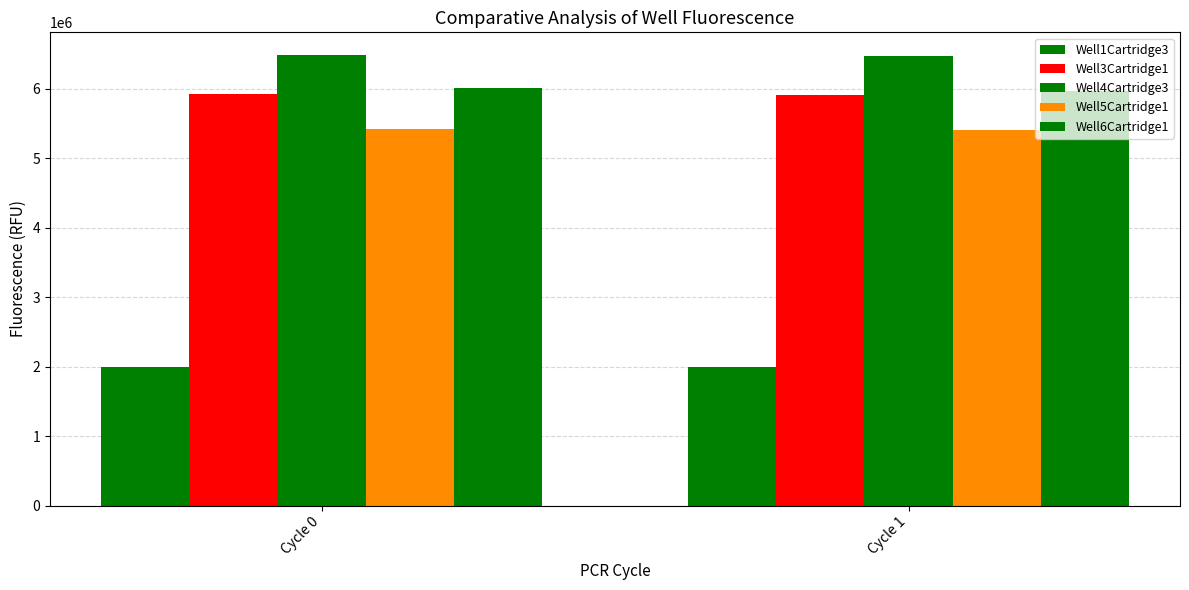

What value does the Well4Cartridge3 series have at Cycle 1, to the nearest 100?

6466800